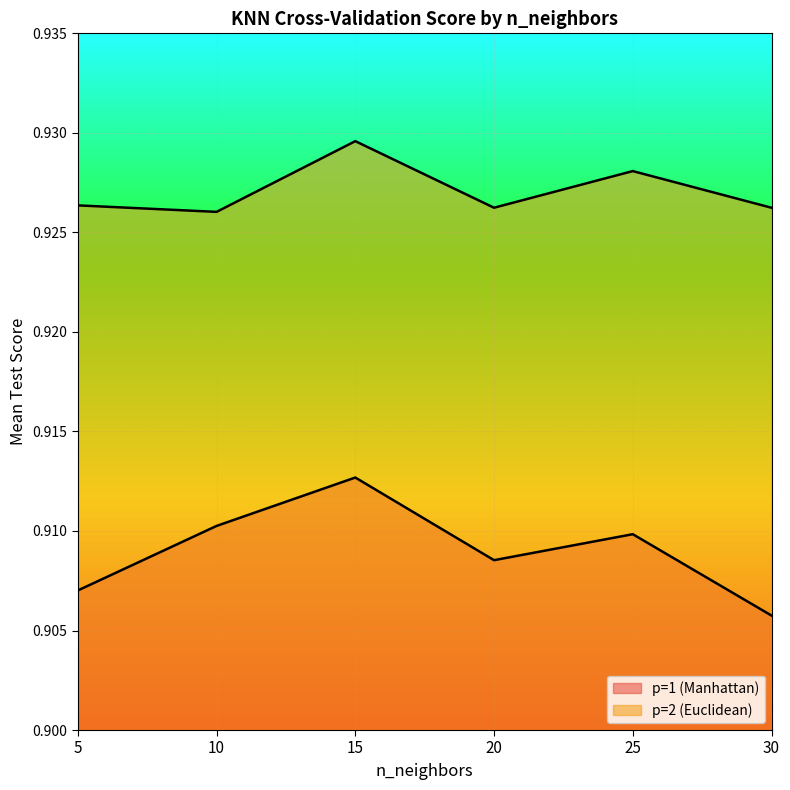

How many interior local peaks does the p=1 (Manhattan) series have?

2